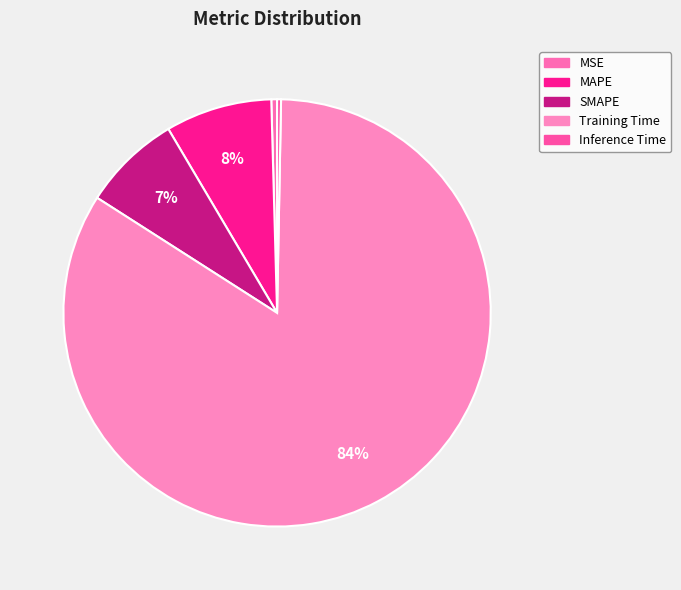

How many segments does this pie chart have?

5